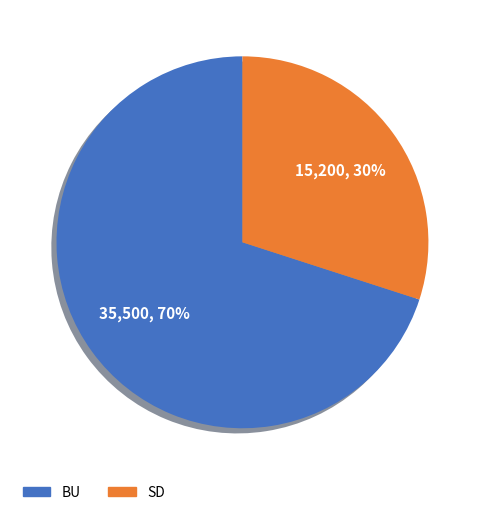

Do BU and SD together represent more than half of the pie?

Yes